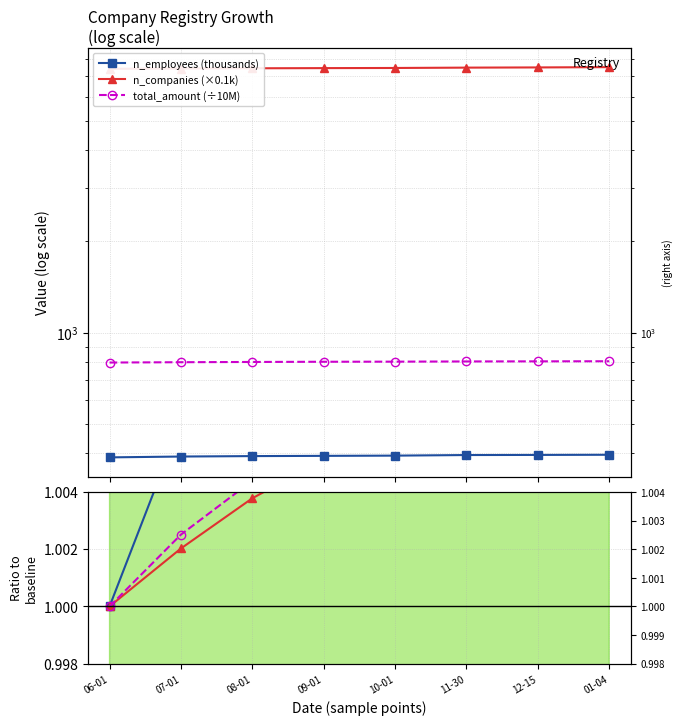

True or false: n_employees ratio and n_employees (thousands) intersect in this chart.

False